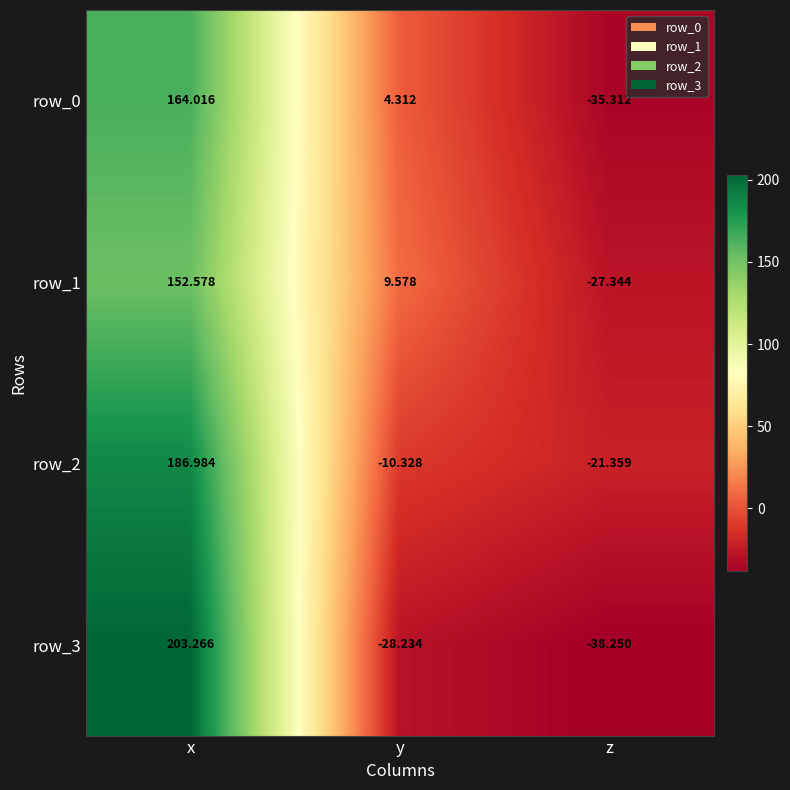

What is the lowest value of the row_1 series?

-27.3